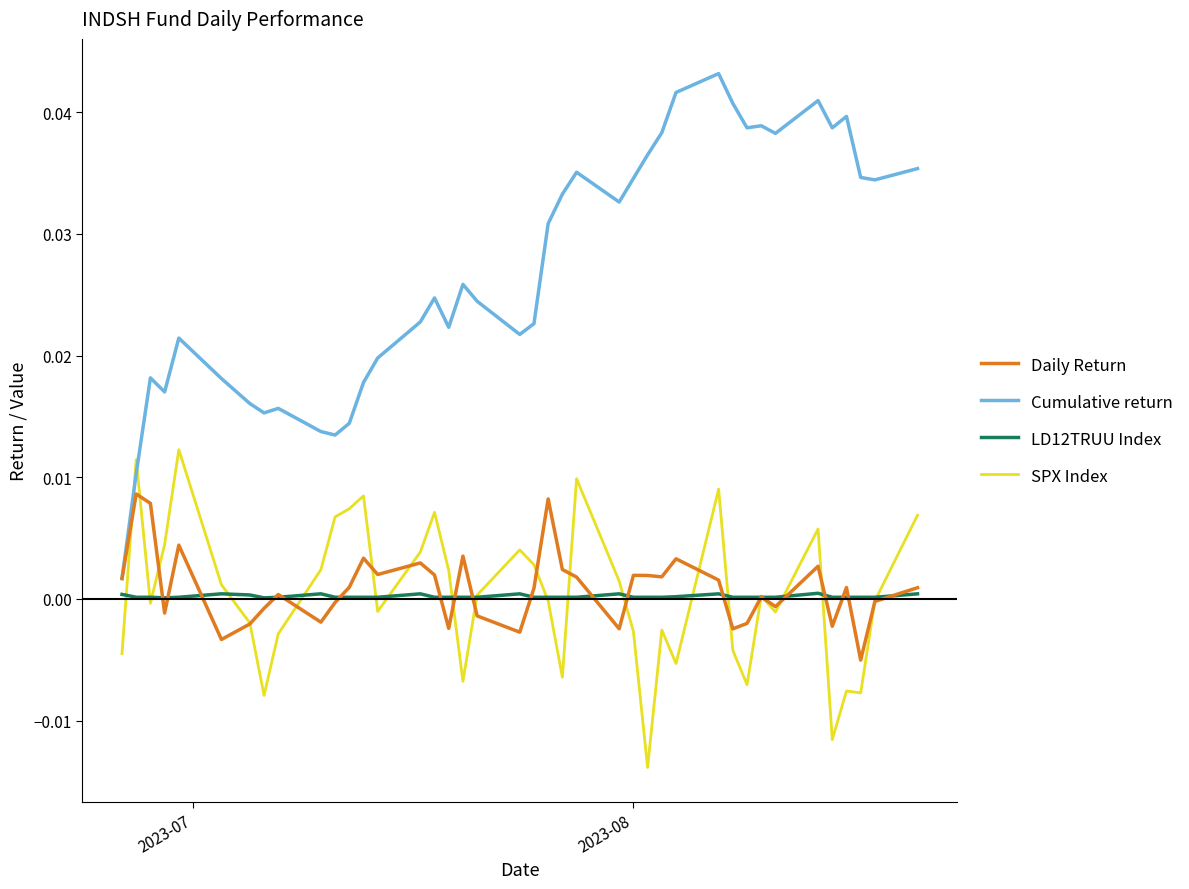

Does the chart have visible grid lines?

No